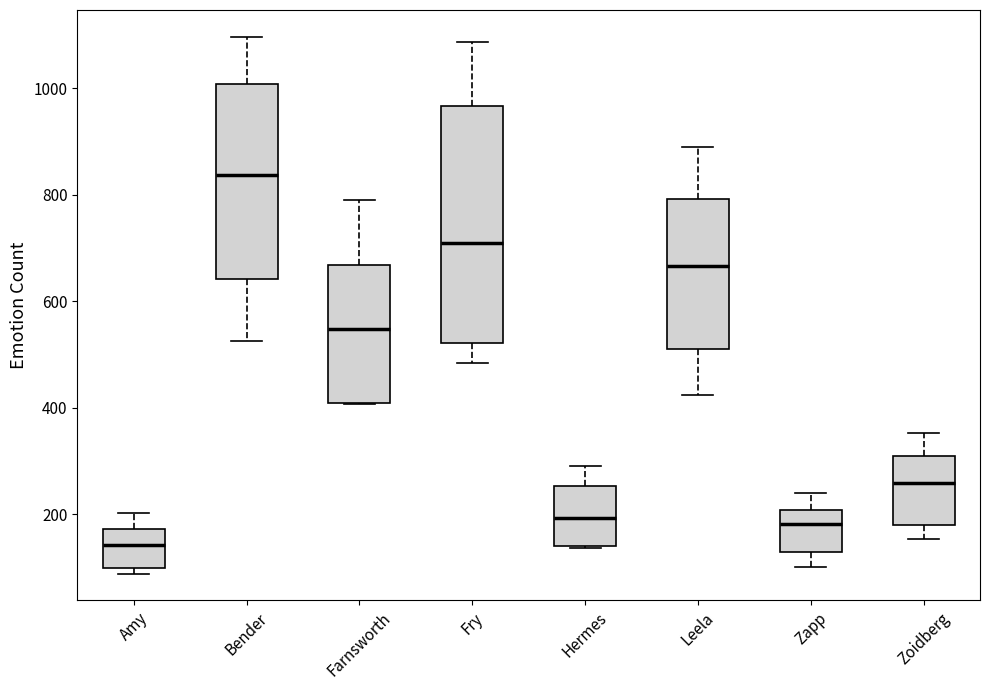

Where does the median line of the box for Leela sit on the y-axis? The values are not printed on the chart, so give them approximately, as read against the axis.

660